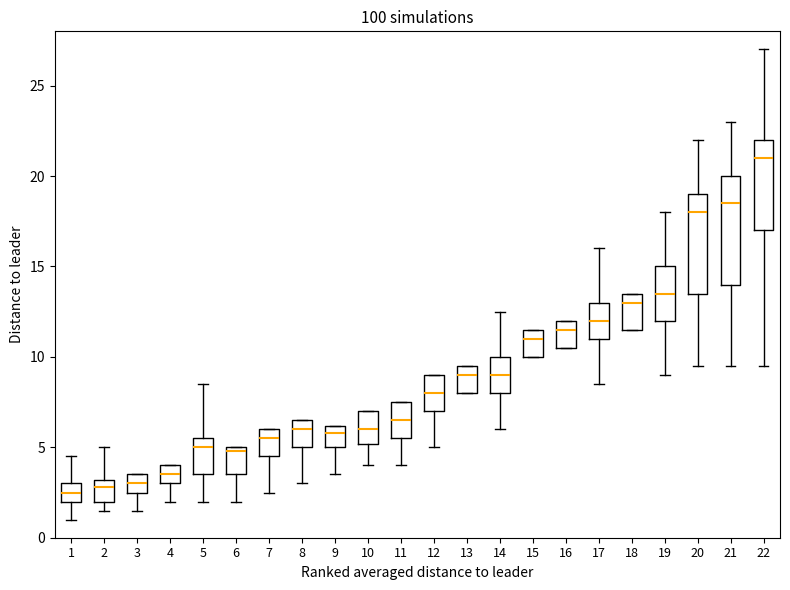

Reading left to right, read every box against the y-axis: the position of its median line, the range the box covers, and the ends of its whiskers. The values are not printed on the chart, so give them approximately, as read against the axis.

1: median 2.5, box 2.0 to 3.0, whiskers 1.0 to 4.5
2: median 3.0 (just below the box's upper edge), box 2.0 to 3.0, whiskers 1.5 to 5.0
3: median 3.0, box 2.5 to 3.5, whiskers 1.5 to 3.5
4: median 3.5, box 3.0 to 4.0, whiskers 2.0 to 4.0
5: median 5.0, box 3.5 to 5.5, whiskers 2.0 to 8.5
6: median 5.0 (just below the box's upper edge), box 3.5 to 5.0, whiskers 2.0 to 5.0
7: median 5.5, box 4.5 to 6.0, whiskers 2.5 to 6.0
8: median 6.0, box 5.0 to 6.5, whiskers 3.0 to 6.5
9: median 6.0 (just below the box's upper edge), box 5.0 to 6.0, whiskers 3.5 to 6.0
10: median 6.0, box 5.0 to 7.0, whiskers 4.0 to 7.0
11: median 6.5, box 5.5 to 7.5, whiskers 4.0 to 7.5
12: median 8.0, box 7.0 to 9.0, whiskers 5.0 to 9.0
13: median 9.0, box 8.0 to 9.5, whiskers 8.0 to 9.5
14: median 9.0, box 8.0 to 10.0, whiskers 6.0 to 12.5
15: median 11.0, box 10.0 to 11.5, whiskers 10.0 to 11.5
16: median 11.5, box 10.5 to 12.0, whiskers 10.5 to 12.0
17: median 12.0, box 11.0 to 13.0, whiskers 8.5 to 16.0
18: median 13.0, box 11.5 to 13.5, whiskers 11.5 to 13.5
19: median 13.5, box 12.0 to 15.0, whiskers 9.0 to 18.0
20: median 18.0, box 13.5 to 19.0, whiskers 9.5 to 22.0
21: median 18.5, box 14.0 to 20.0, whiskers 9.5 to 23.0
22: median 21.0, box 17.0 to 22.0, whiskers 9.5 to 27.0